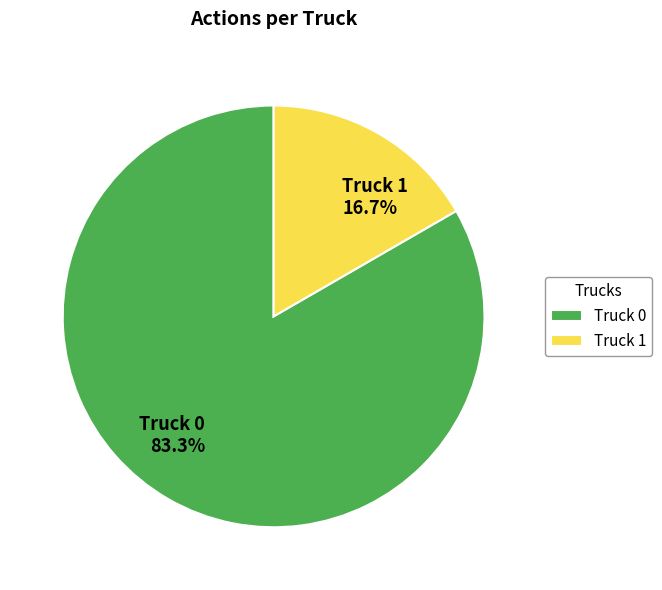

How much of the chart is everything except Truck 1?

83.3%